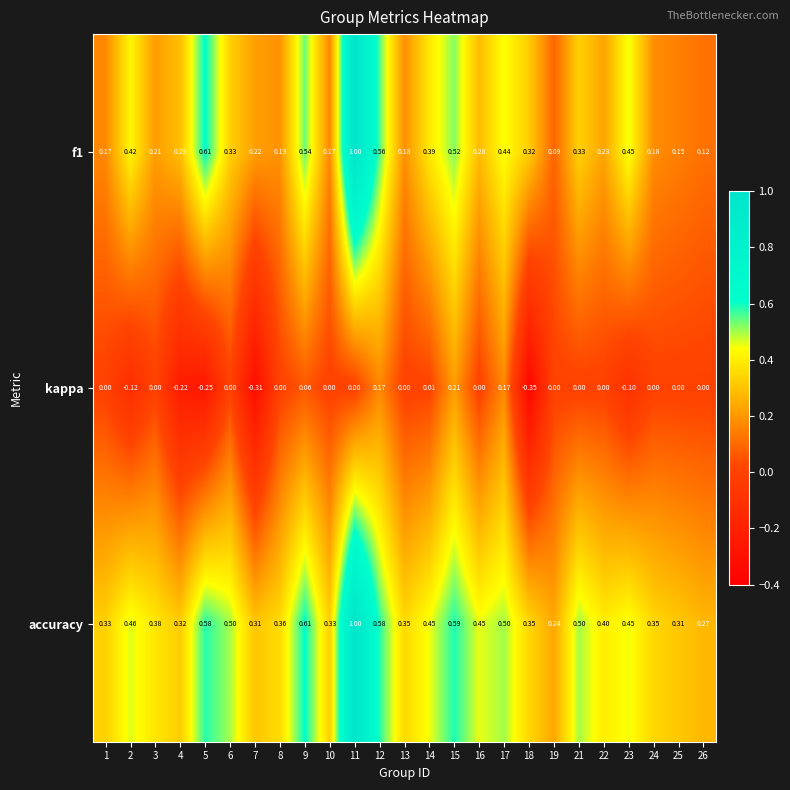

Which series has the largest total across all categories?

accuracy